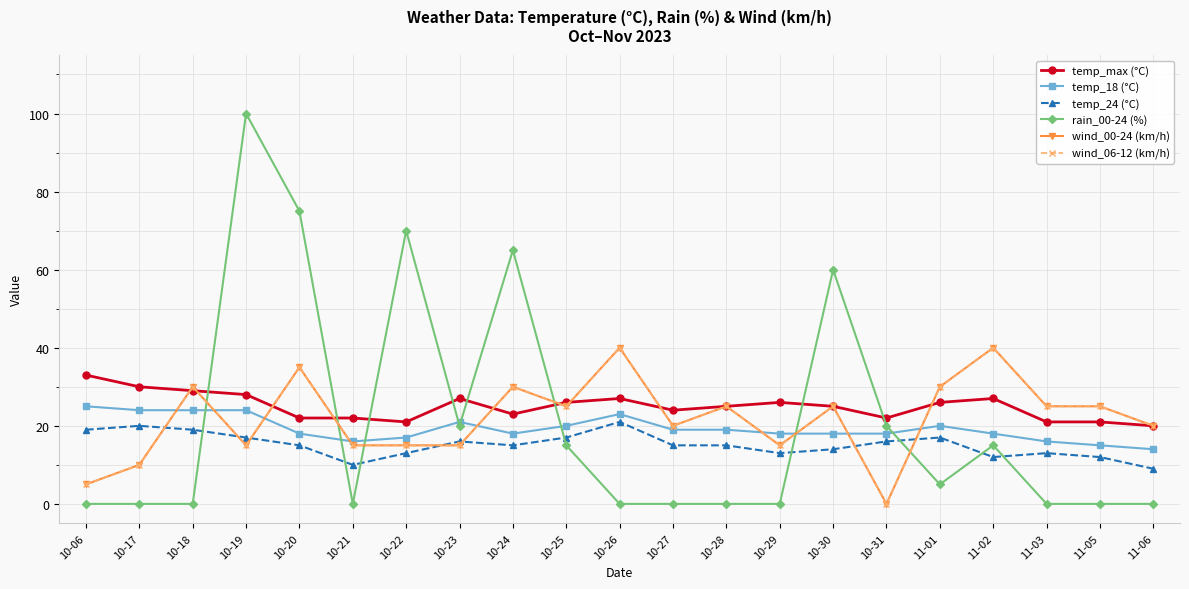

Reading right to left, list all the values displayed in this chart.

temp_max (°C): 20	21	21	27	26	22	25	26	25	24	27	26	23	27	21	22	22	28	29	30	33
temp_18 (°C): 14	15	16	18	20	18	18	18	19	19	23	20	18	21	17	16	18	24	24	24	25
temp_24 (°C): 9	12	13	12	17	16	14	13	15	15	21	17	15	16	13	10	15	17	19	20	19
rain_00-24 (%): 0	0	0	15	5	20	60	0	0	0	0	15	65	20	70	0	75	100	0	0	0
wind_00-24 (km/h): 20	25	25	40	30	0	25	15	25	20	40	25	30	15	15	15	35	15	30	10	5
wind_06-12 (km/h): 20	25	25	40	30	0	25	15	25	20	40	25	30	15	15	15	35	15	30	10	5